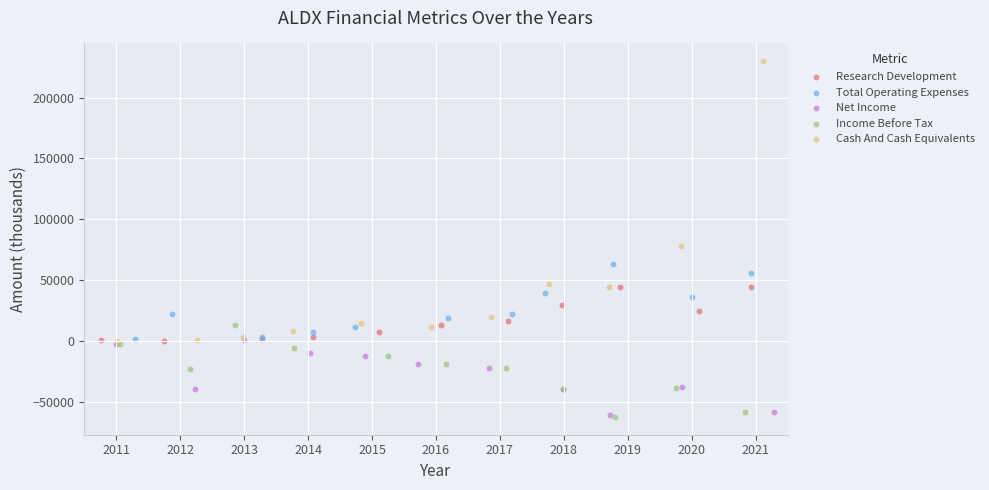

What are all the series names shown in the legend?

Research Development, Total Operating Expenses, Net Income, Income Before Tax, Cash And Cash Equivalents